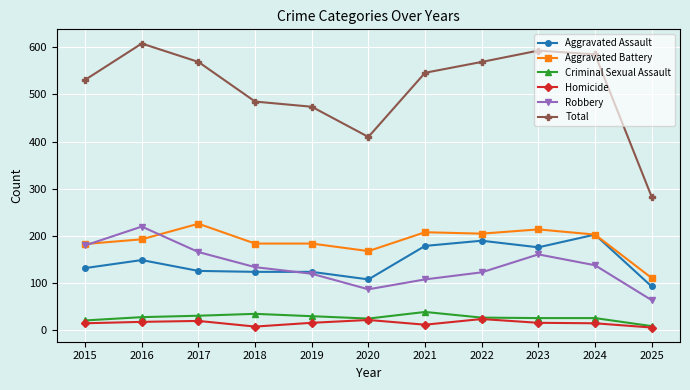

What is the minimum value for Robbery?

64